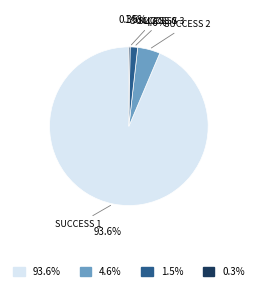

Is the sum of 4.6% and 93.6% greater than half?

Yes